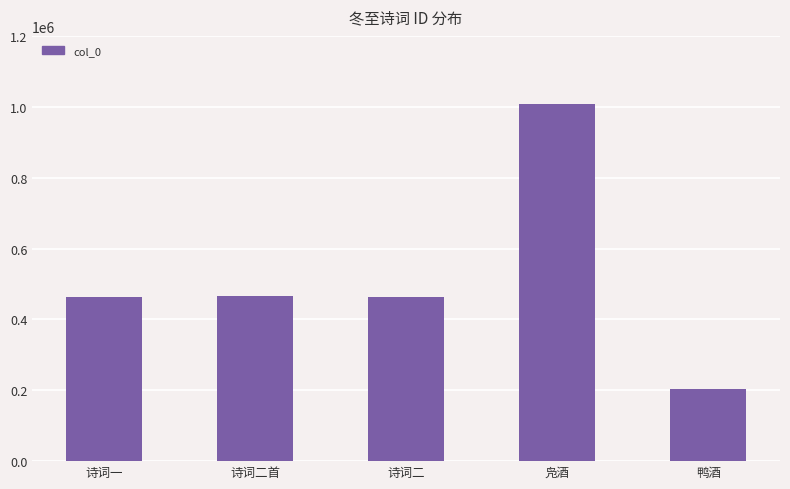

At which label does the data first exceed 463037?

诗词二首